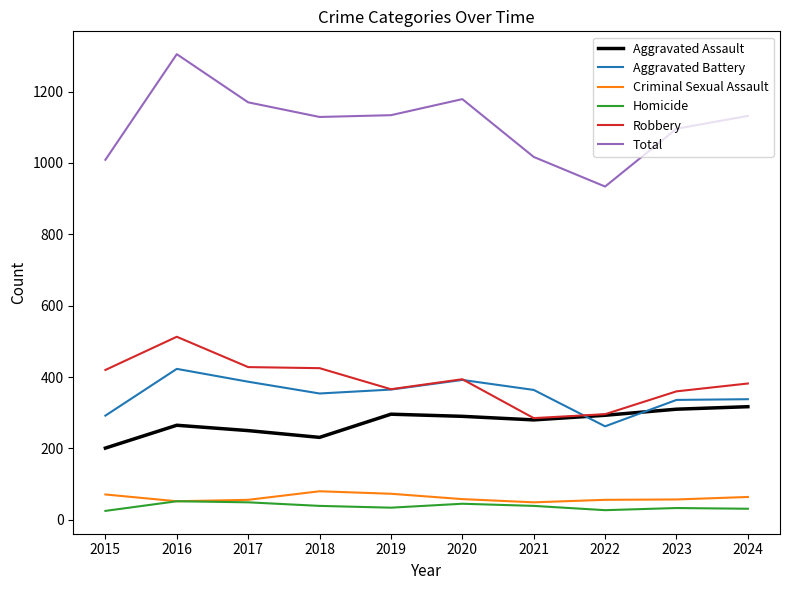

What is the difference between the Criminal Sexual Assault values at 2016 and 2024?

12